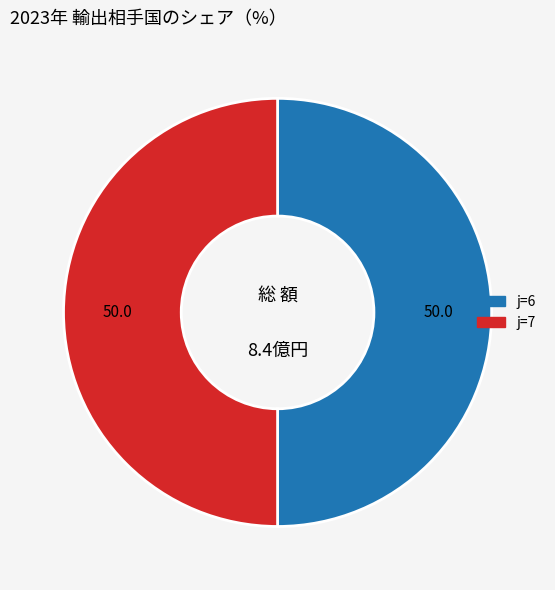

Count the number of slices in the pie.

2